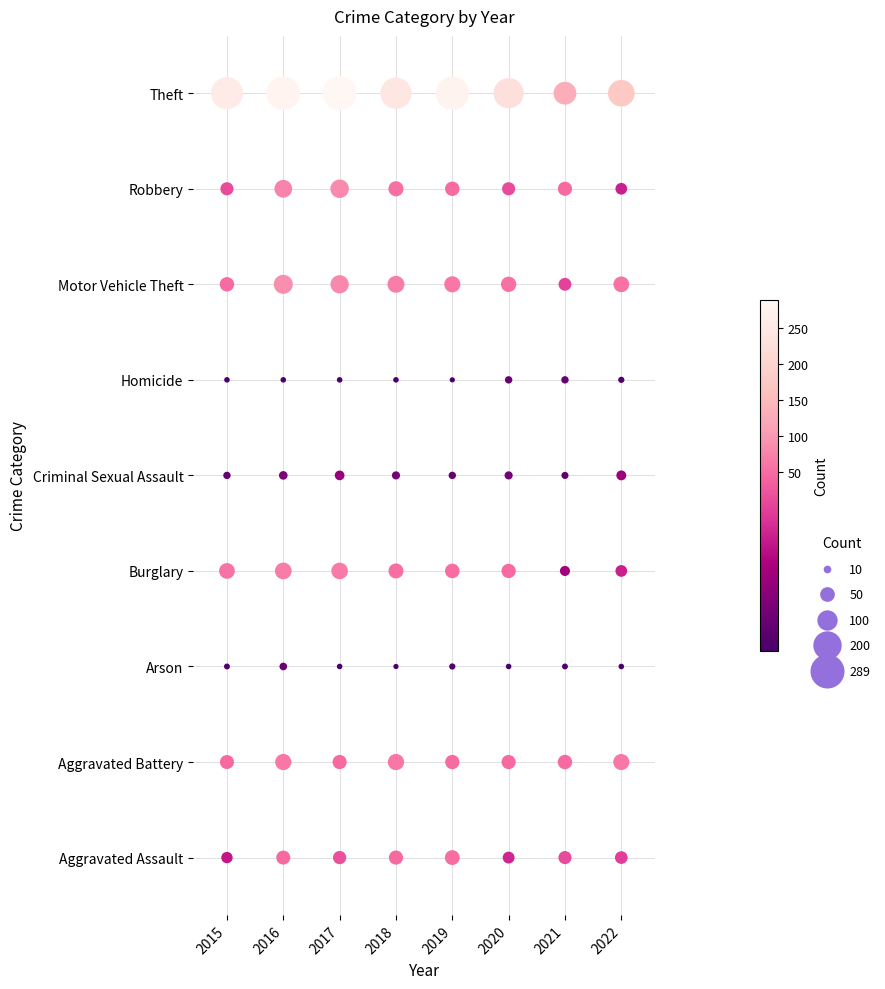

The Homicide series shows 7 at 2017. True or false?

False